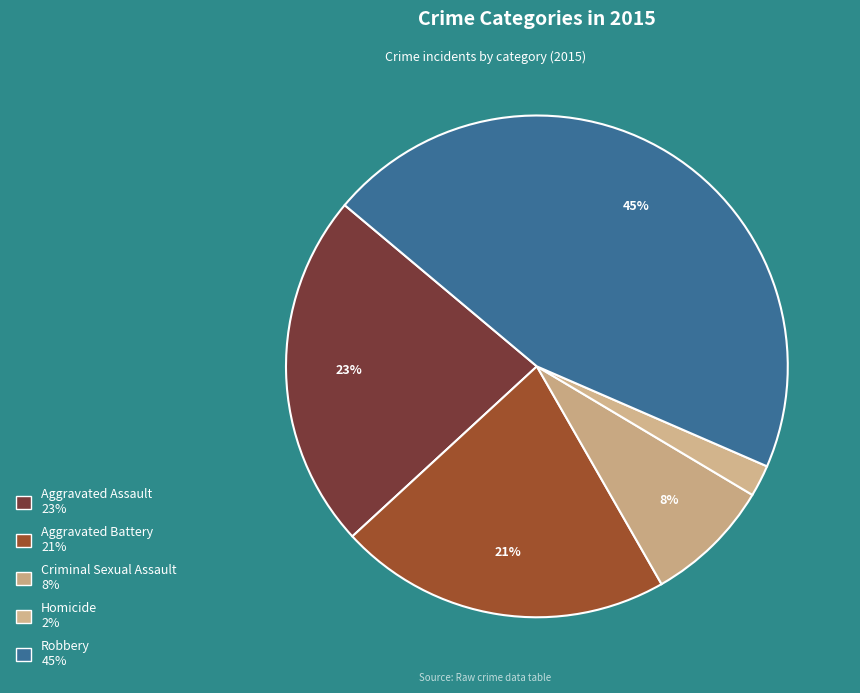

Between Aggravated Assault and Aggravated Battery, which is larger?

Aggravated Assault